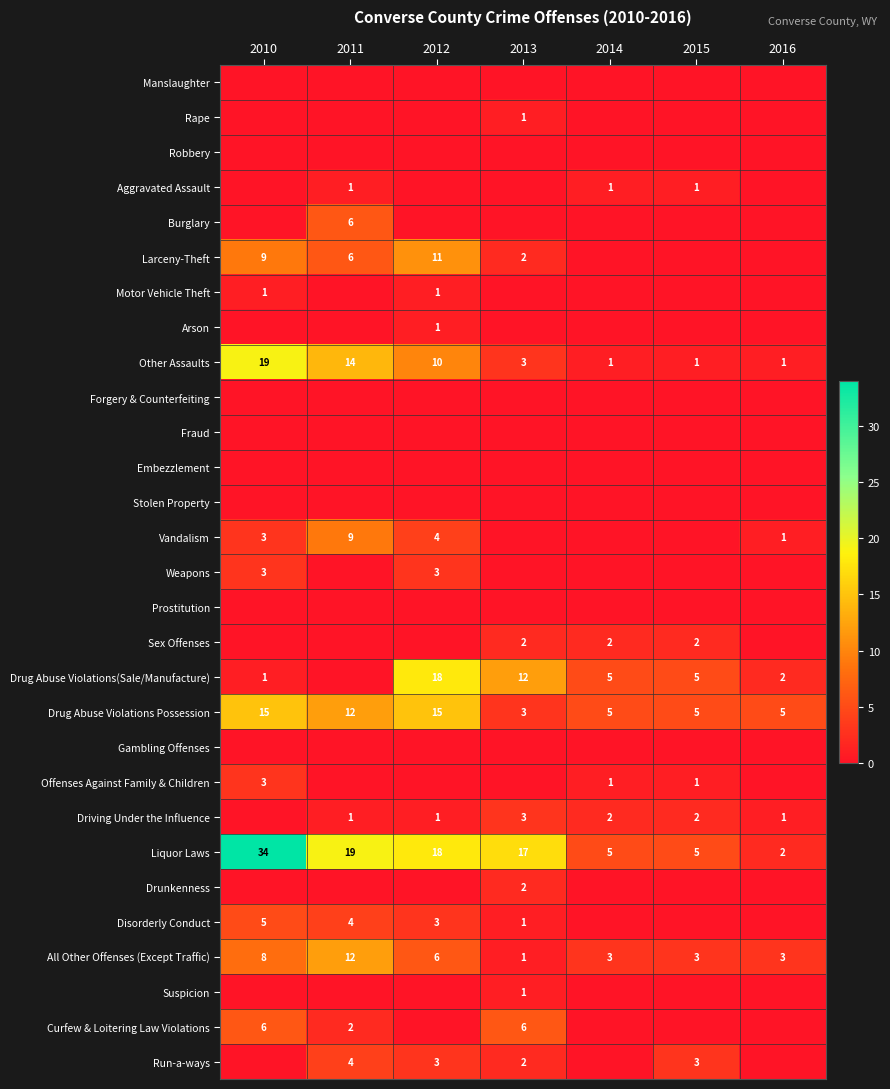

Is the value of All Other Offenses (Except Traffic) at 2016 greater than the value of Rape at 2013?

Yes